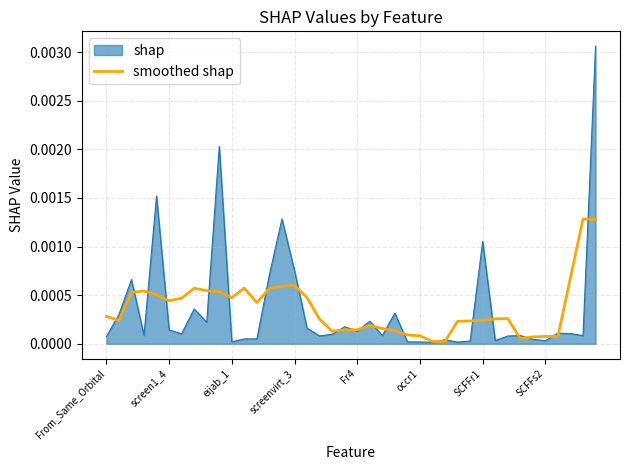

Which series has the largest range (max minus min)?

shap